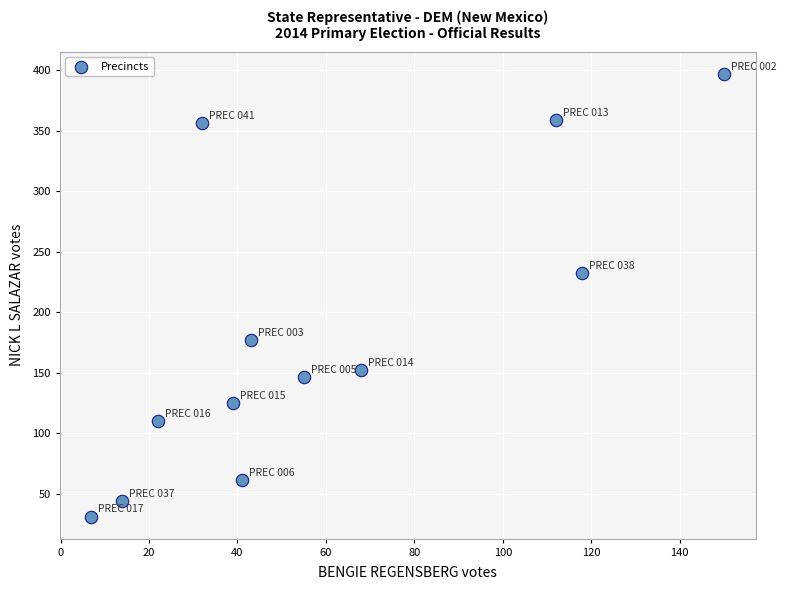

What is the range of X values (max minus min)?

143